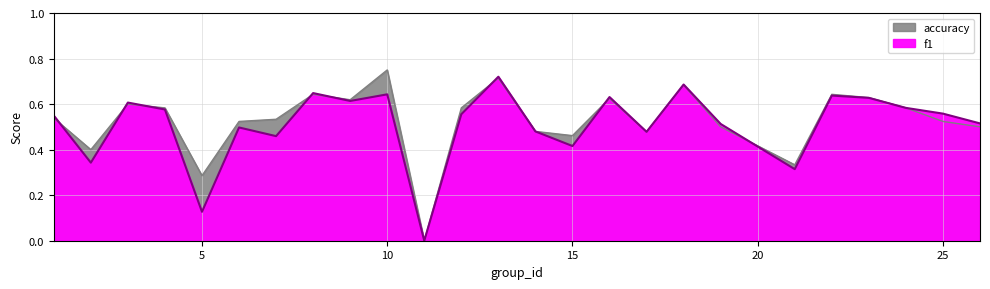

Which label corresponds to the largest value in the chart?

10